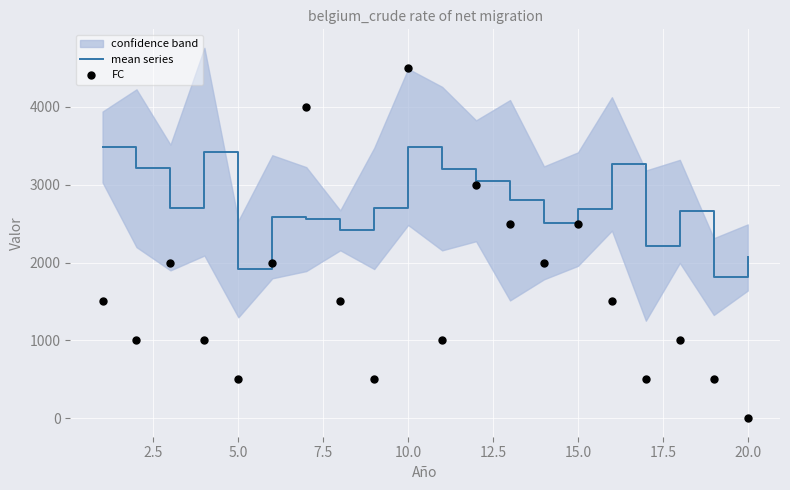

What is the highest value of the mean series series?

3485.1